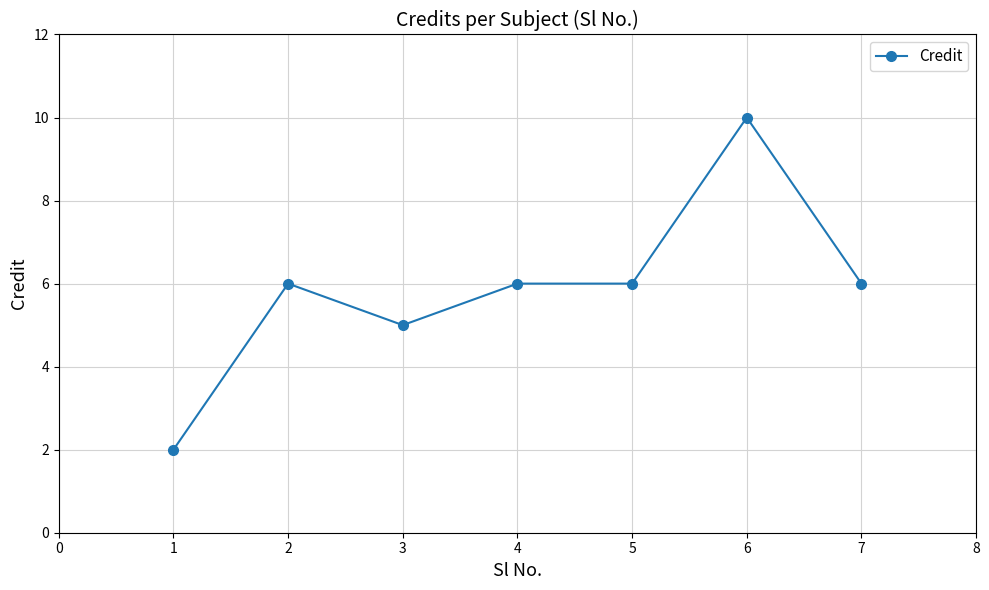

Where is the first local minimum?

3